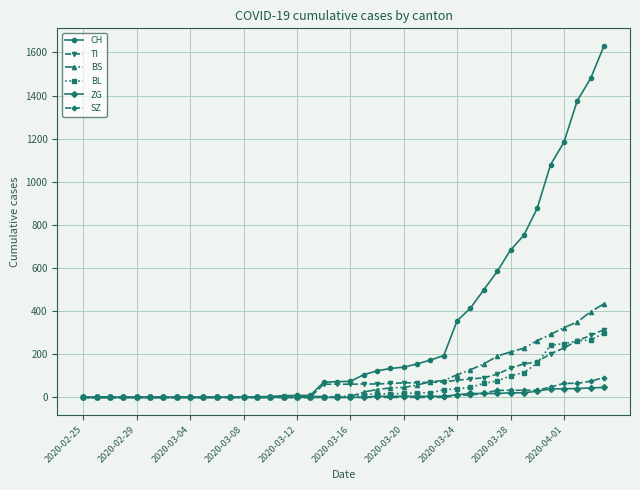

True or false: BS and CH cross at least once.

False